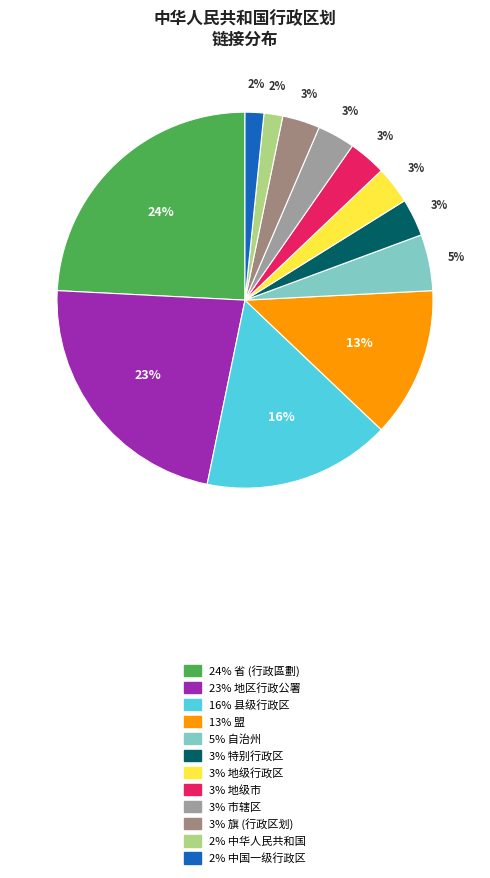

Count the number of slices in the pie.

12